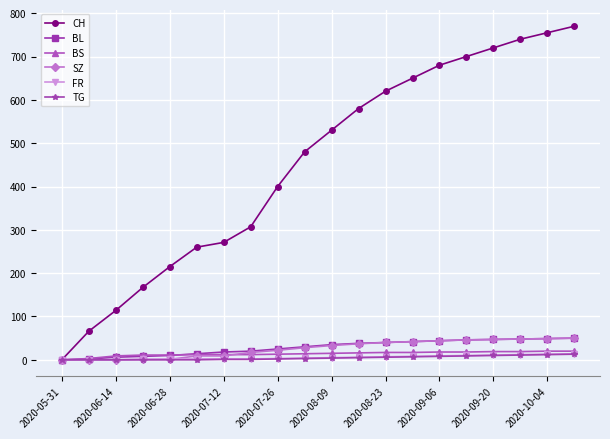

At how many categories does at least one series exceed 384?

12